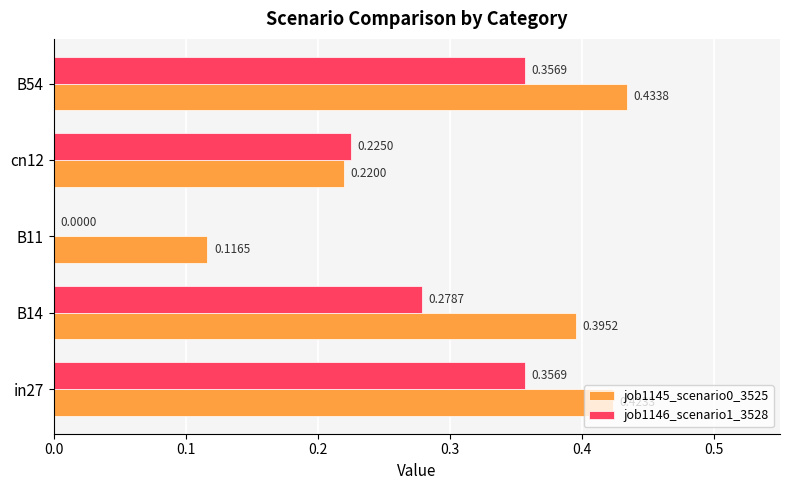

At which category is the sum across all series the highest?

B54